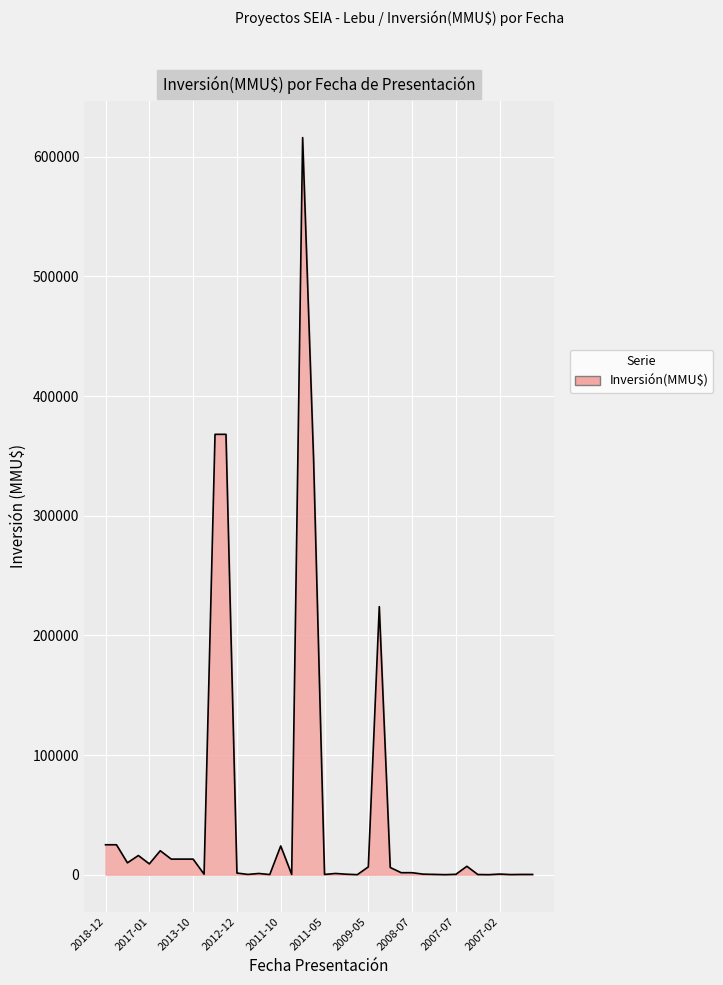

How many lines are shown in the chart?

1